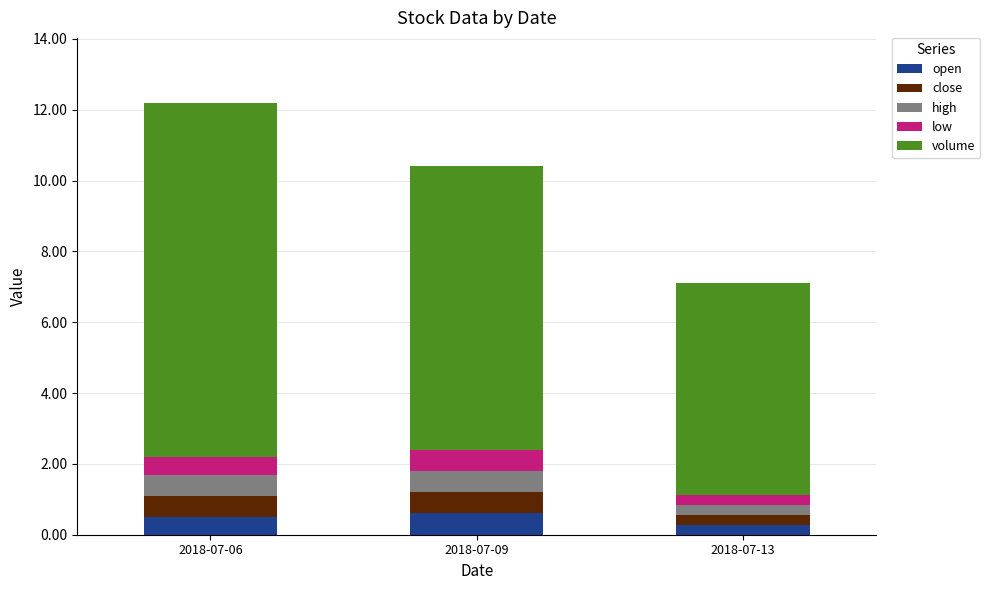

Reading right to left, list the values for the open series.

2018-07-13=0.3	2018-07-09=0.6	2018-07-06=0.5